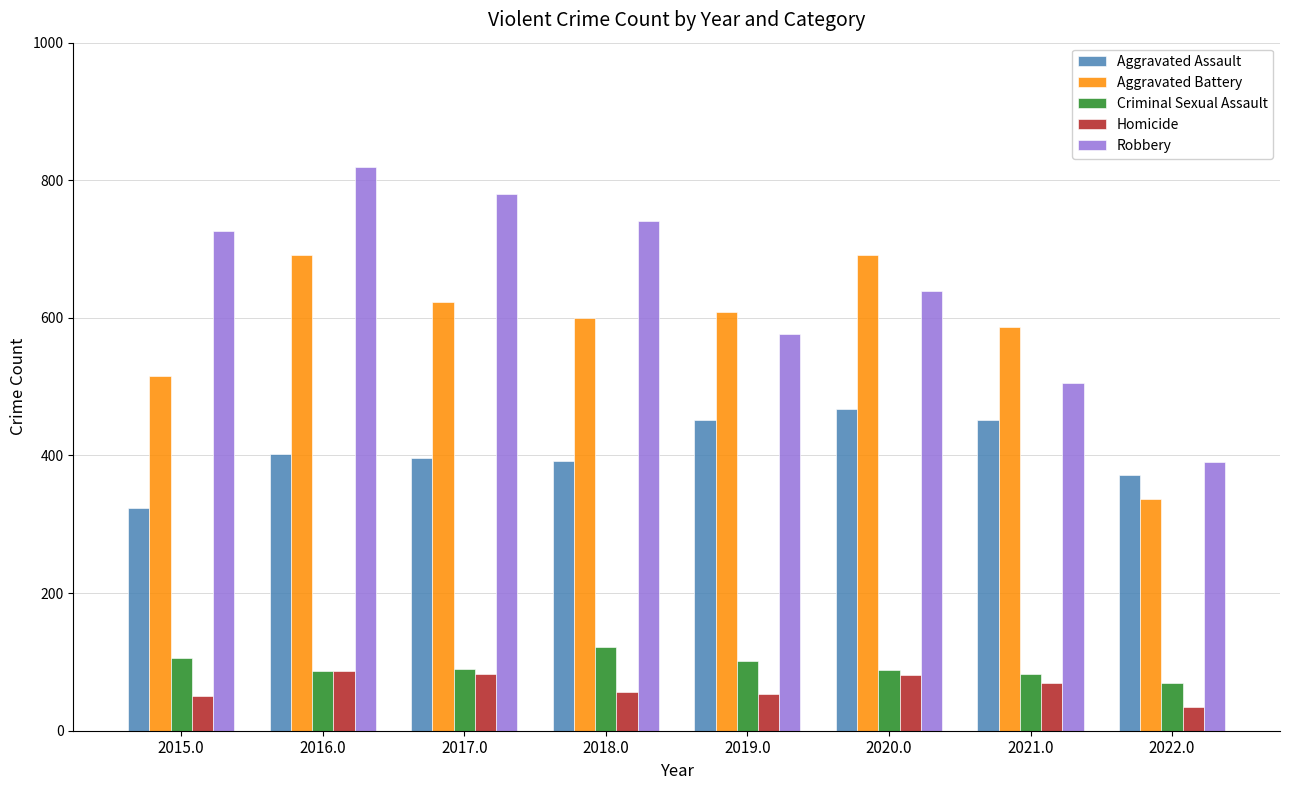

What is the greatest value displayed?

819